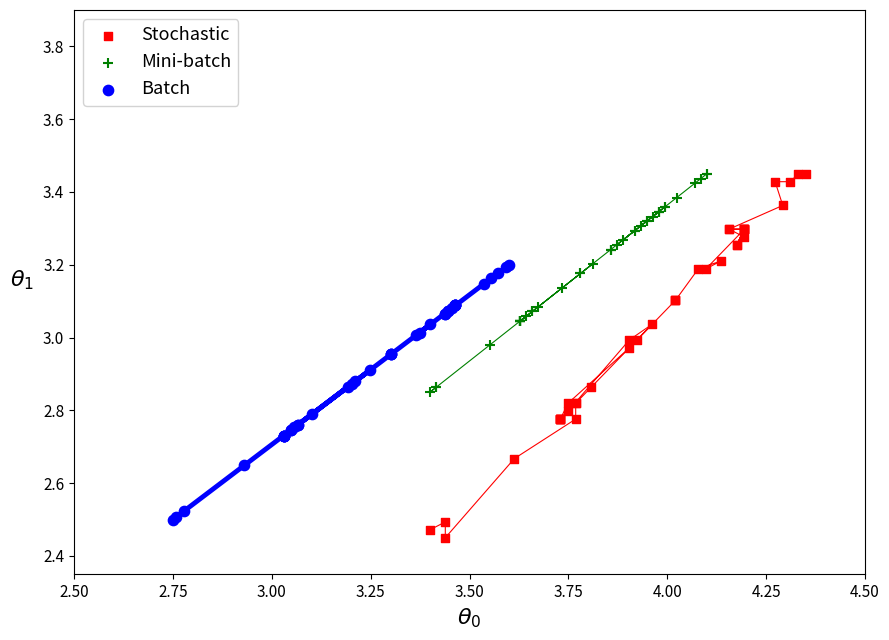

Which series has the widest spread of Y values?

Stochastic